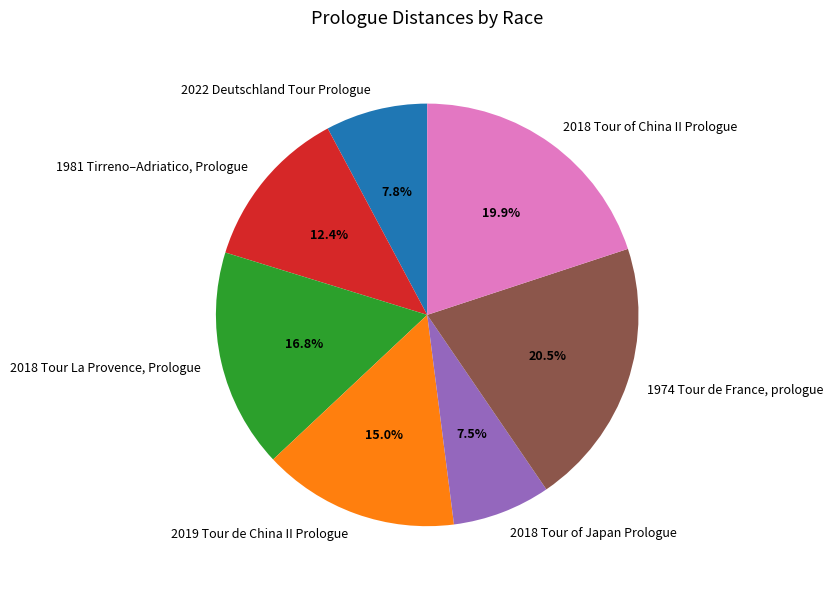

Does any single category account for the majority?

No